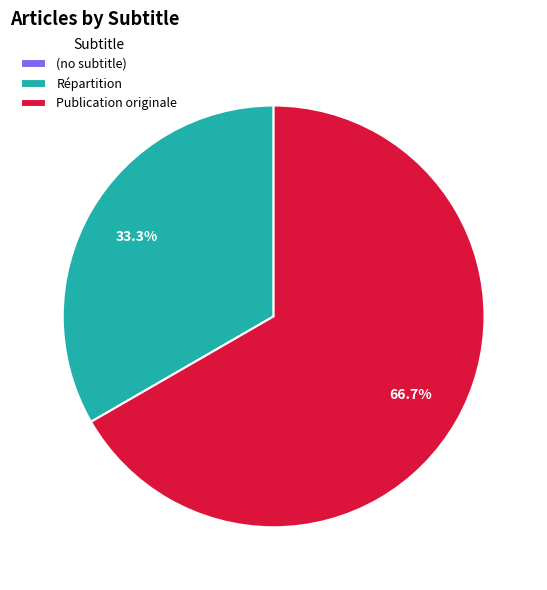

True or false: Publication originale accounts for 76% of the total.

False